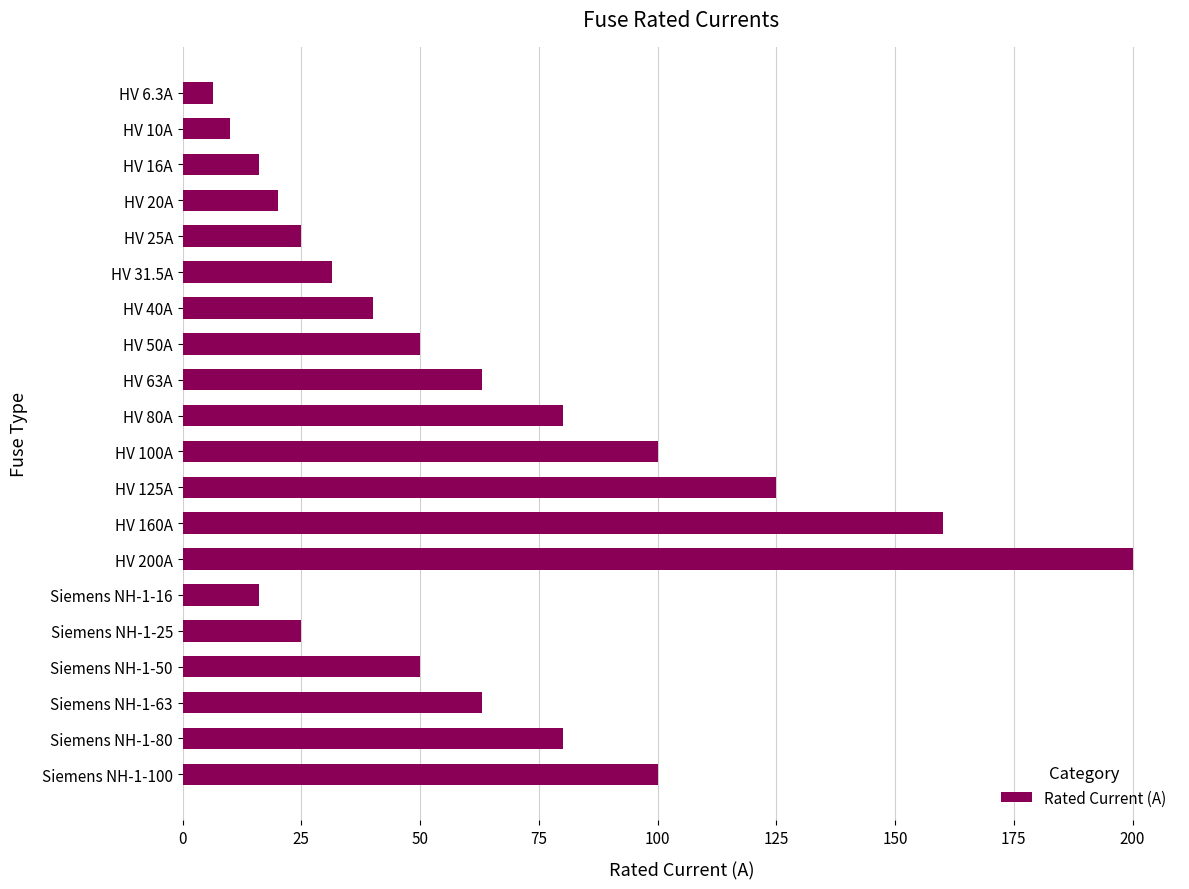

Read the value at Siemens NH-1-63.

63.0